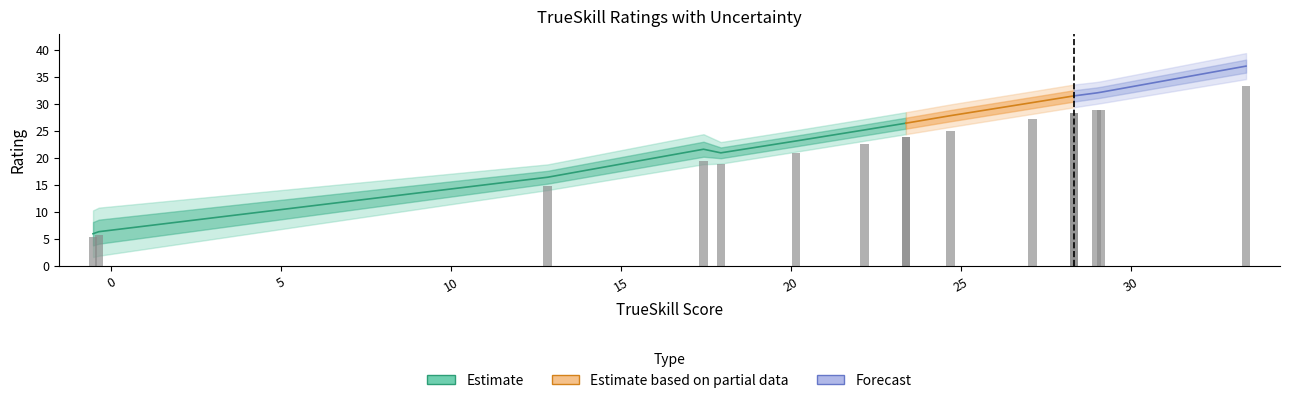

What is the label of the 10th bar from the left?

9